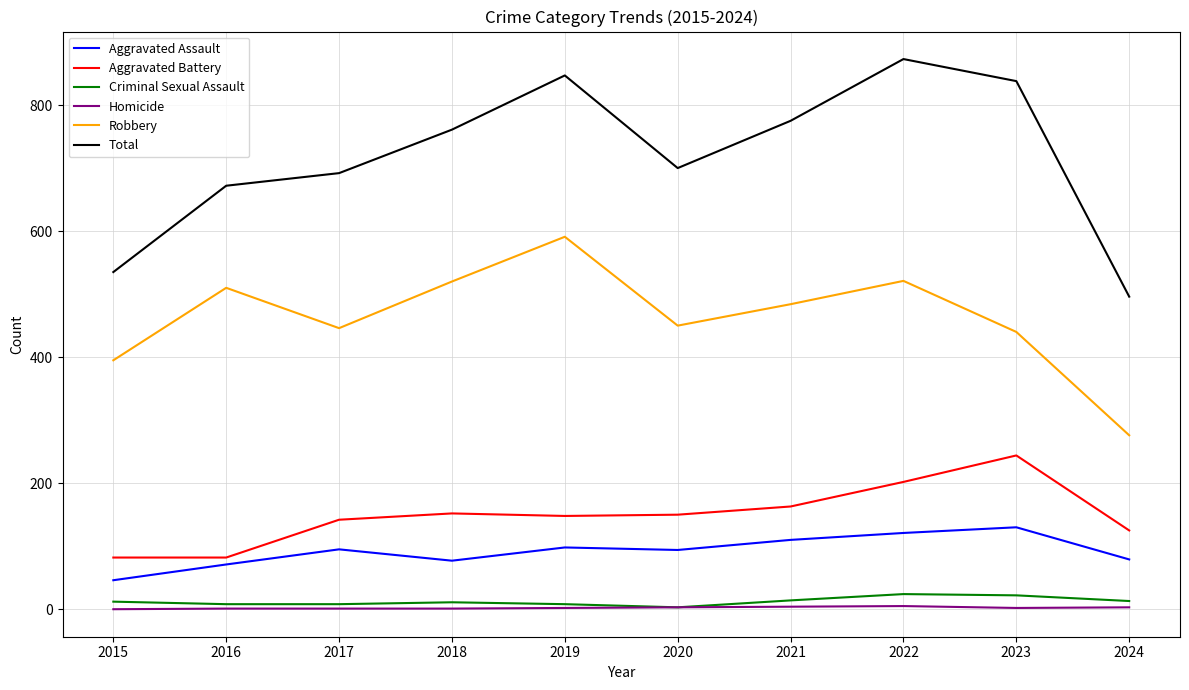

True or false: Aggravated Battery and Homicide intersect in this chart.

False